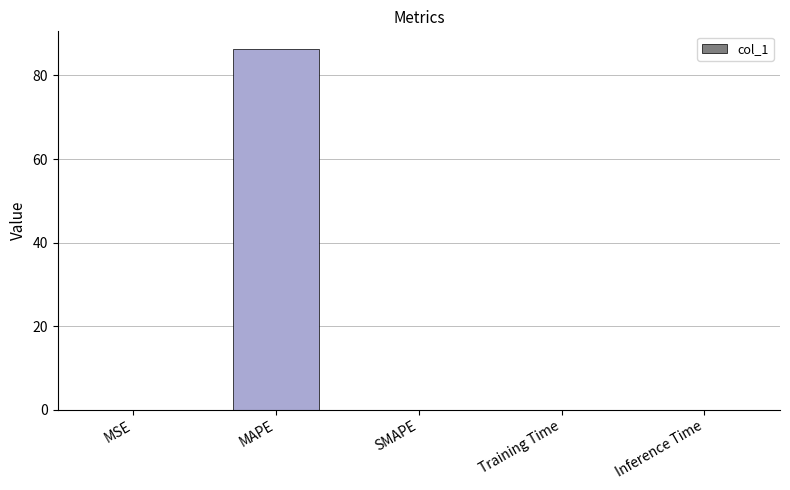

The chart shows a value of -38.4 at SMAPE. True or false?

False